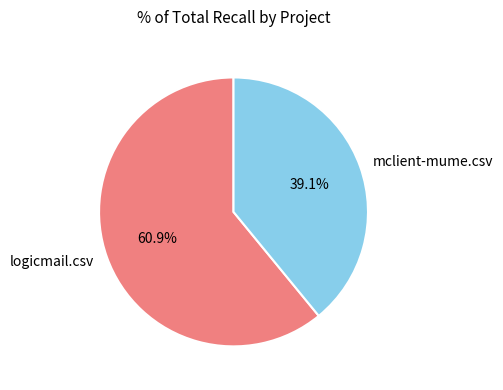

How many segments does this pie chart have?

2